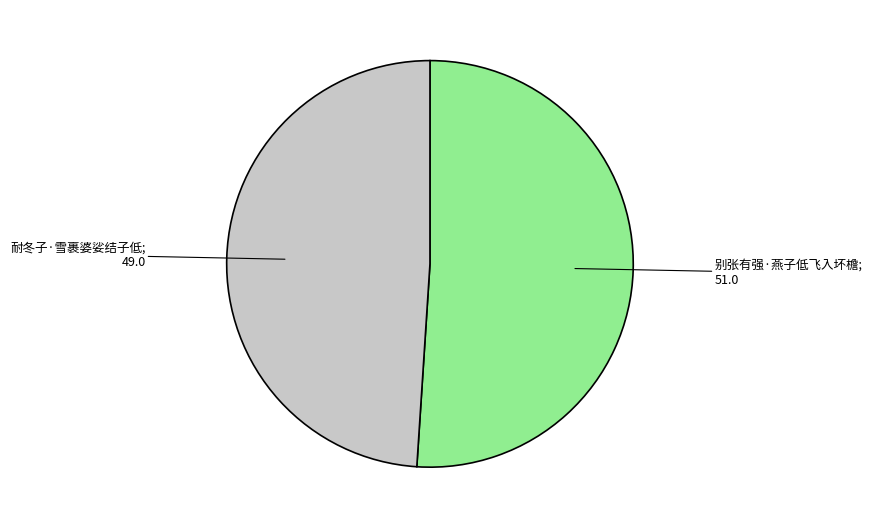

Is there any slice that represents more than half of the pie?

Yes